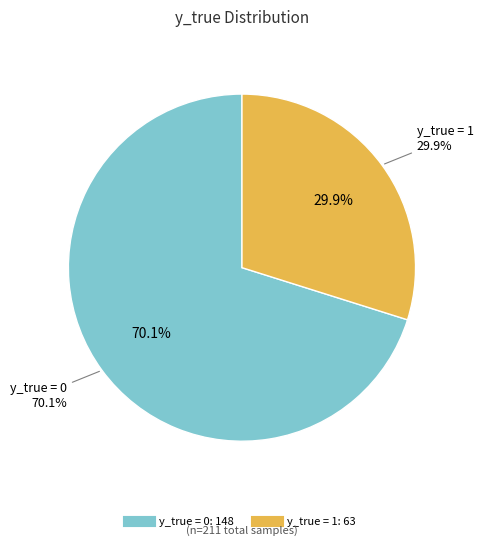

Rank the categories by value from highest to lowest.

y_true = 0, y_true = 1